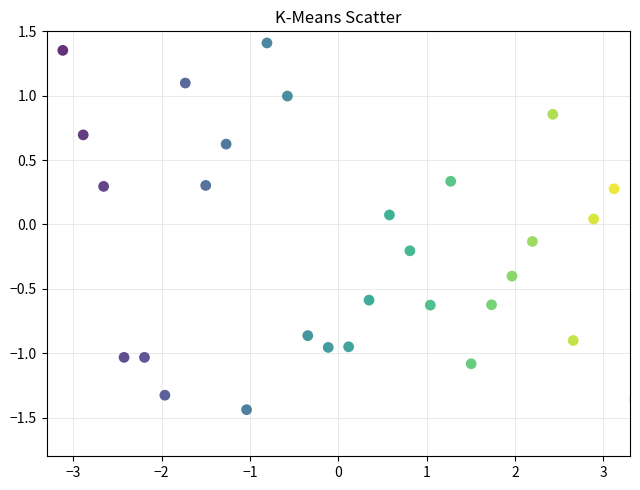

What is the range of Y values (max minus min)?

2.8